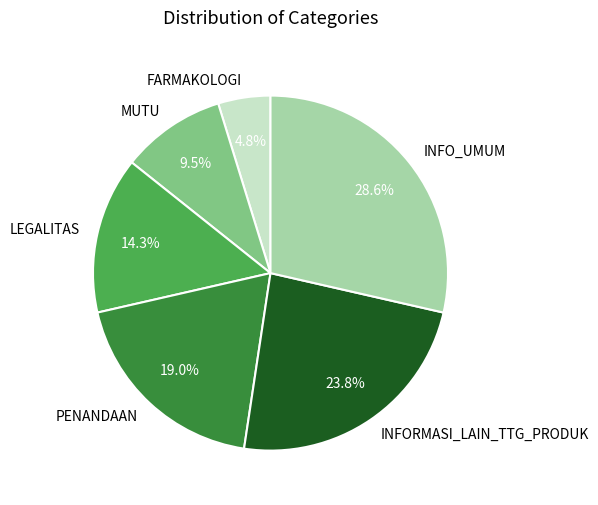

True or false: FARMAKOLOGI accounts for 13% of the total.

False